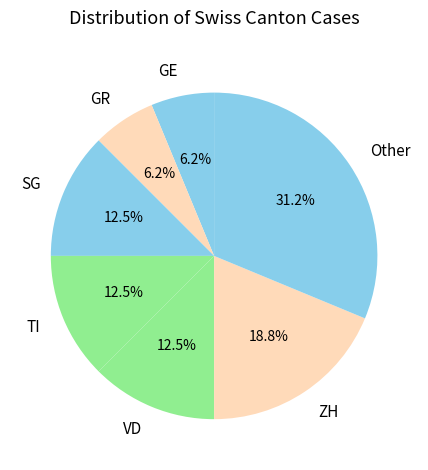

What is the largest slice in the pie chart?

Other